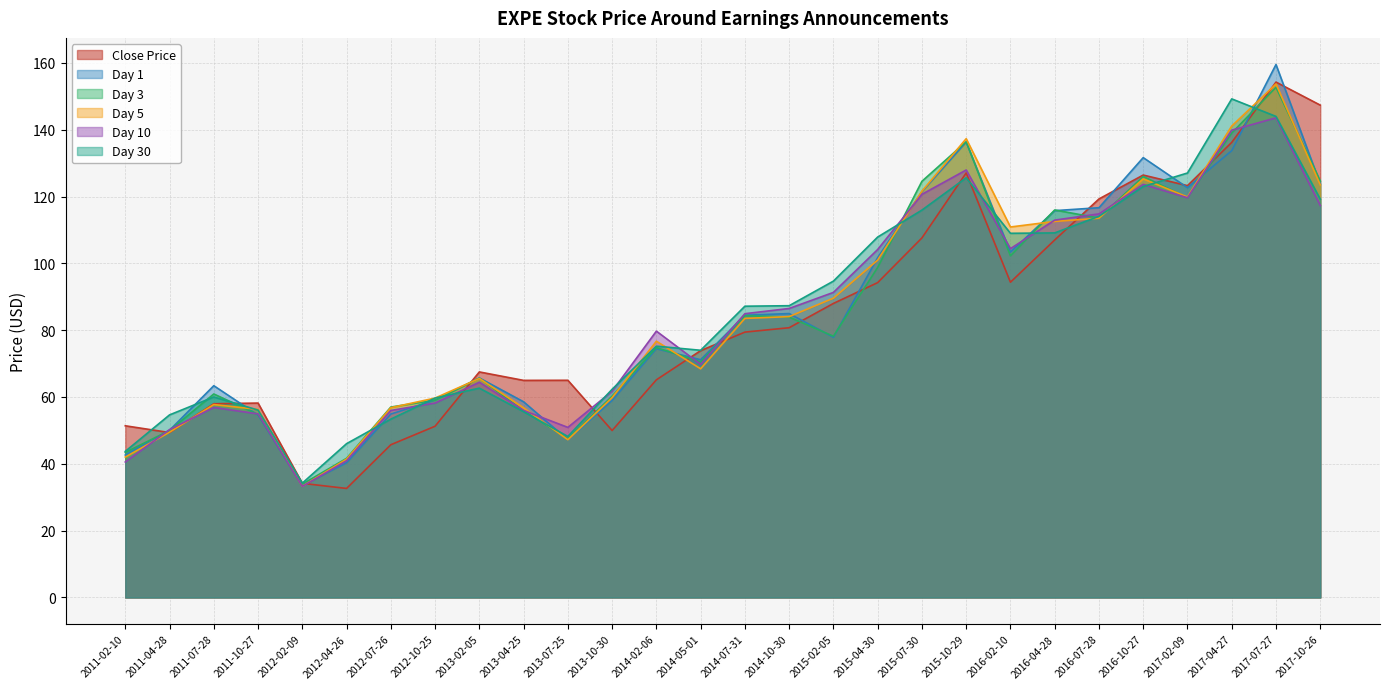

Between which two adjacent categories do Day 30 and Day 5 first intersect?

2011-07-28 and 2011-10-27